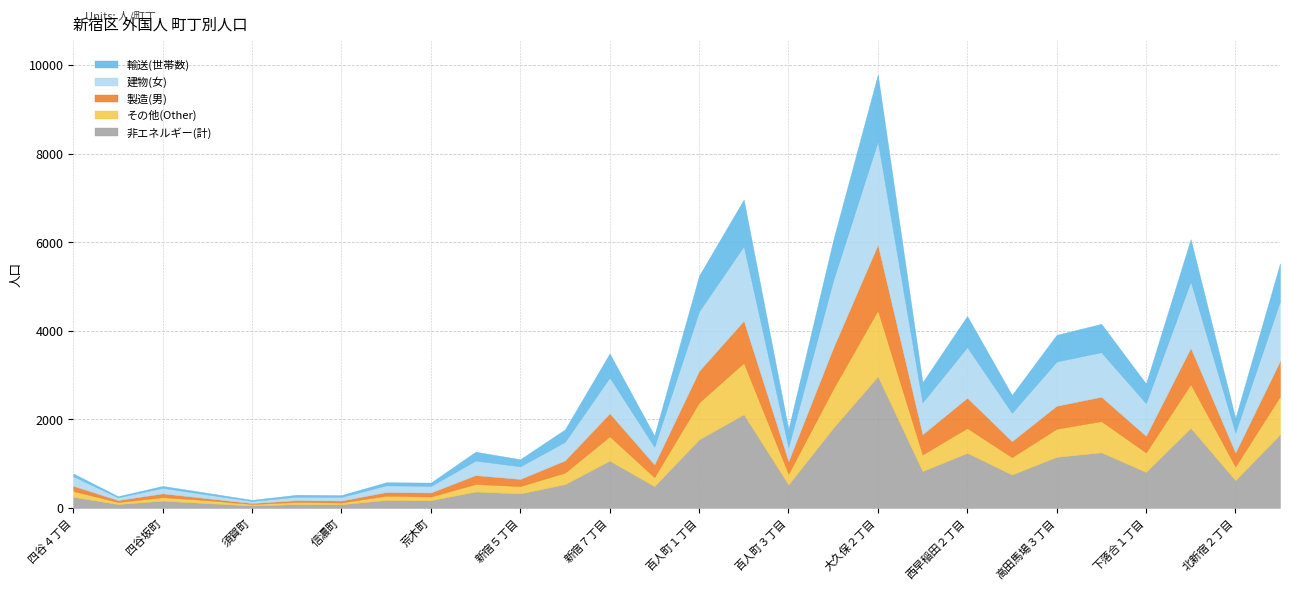

Is it true that 世帯数 equals 723 at 西早稲田１丁目?

True